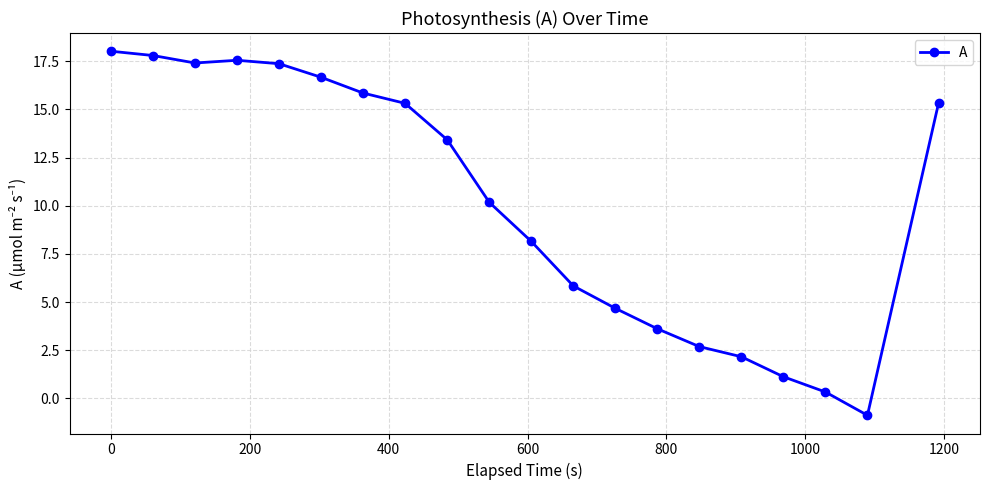

What is the value of the 16th point from the left?

2.2